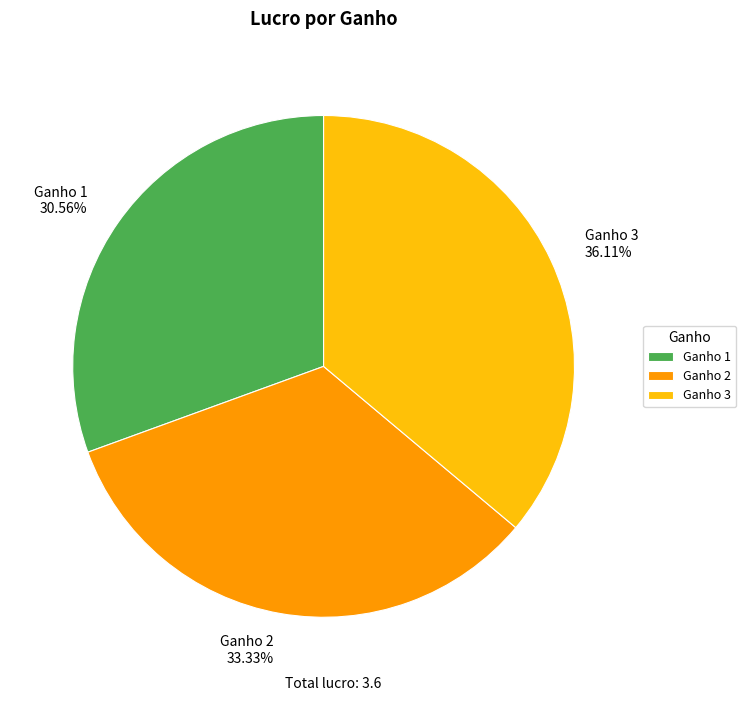

Which has a higher value, Ganho 3 36.11% or Ganho 2 33.33%?

Ganho 3 36.11%